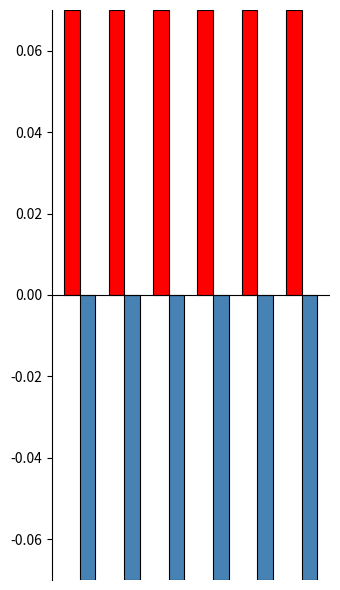

How many data points does each series have?

6